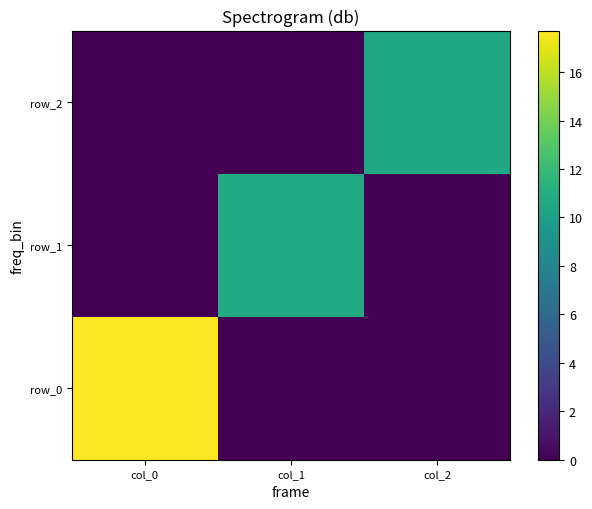

Rank the categories by row_1 value from lowest to highest.

col_0, col_2, col_1